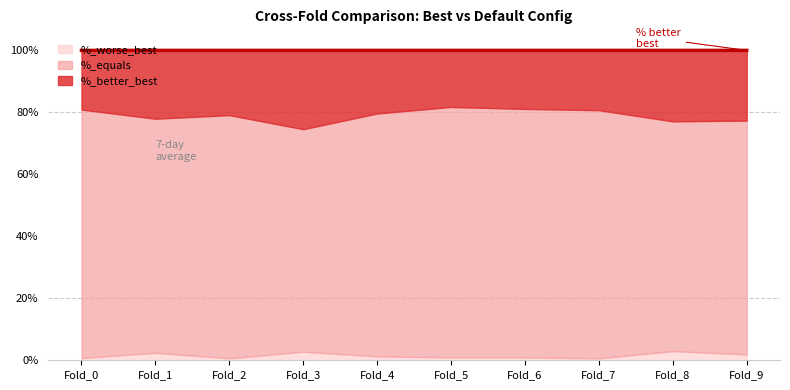

True or false: %_better_best and %_worse_best cross at least once.

False